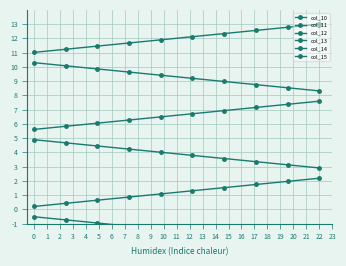

Rank the series by their maximum value, from lowest to highest.

col_15, col_14, col_13, col_12, col_11, col_10